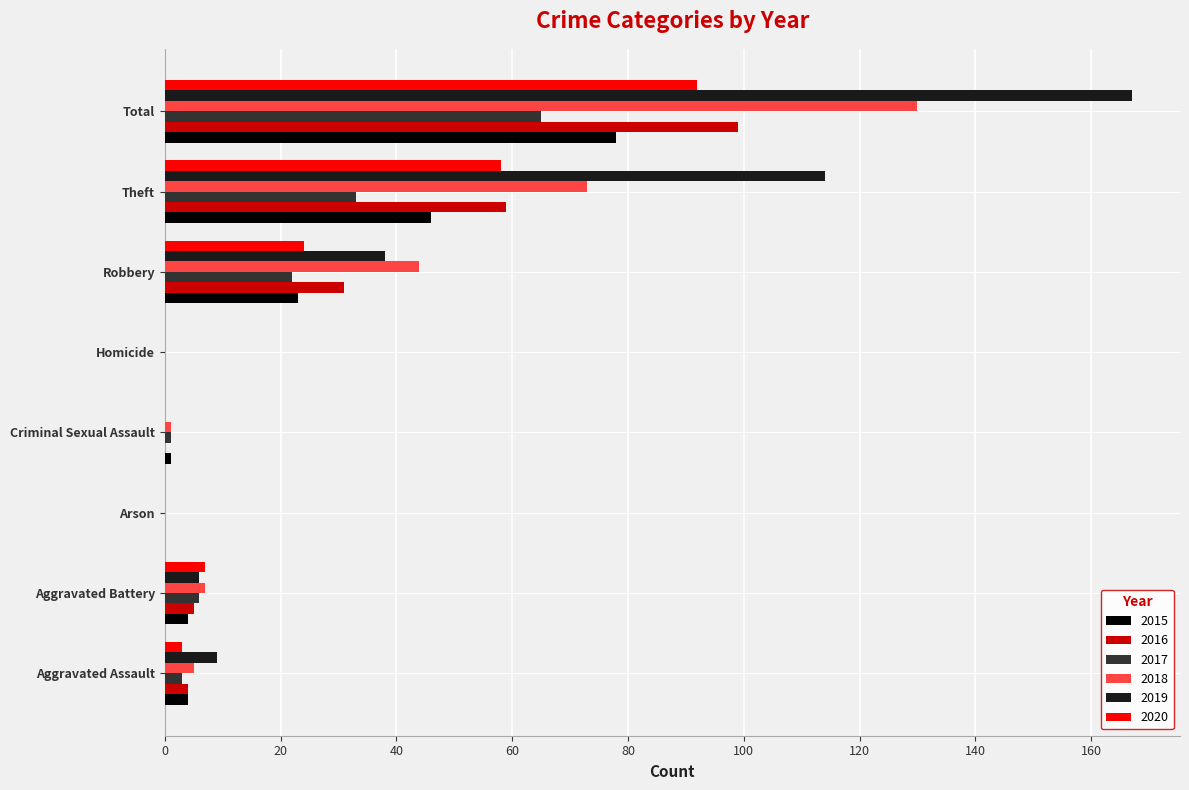

Between Arson and Robbery, which series saw the biggest shift?

2018